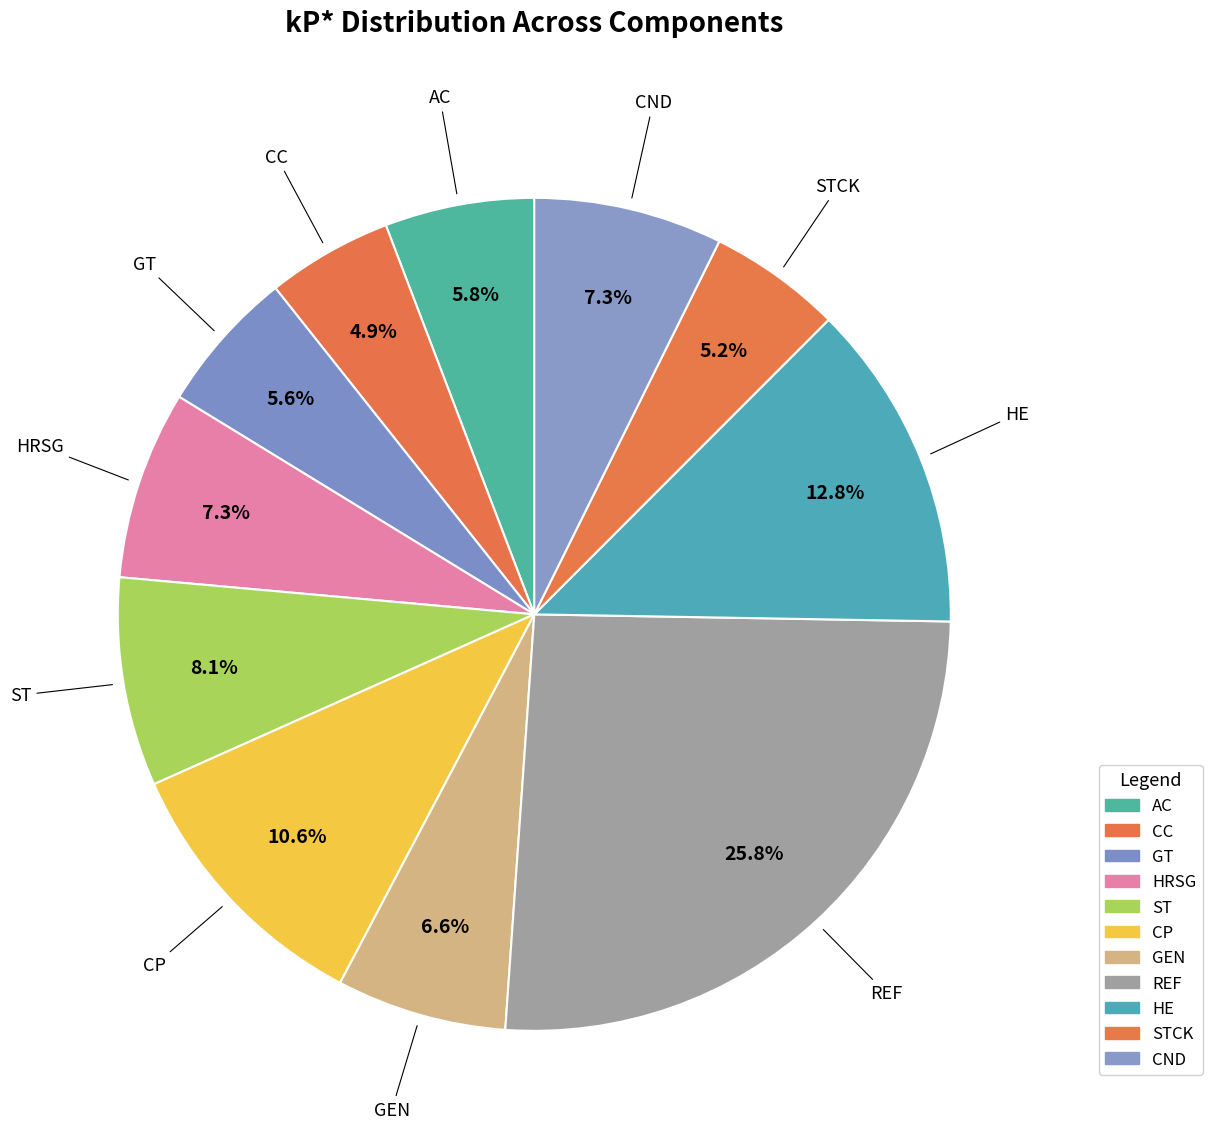

How many slices are in this pie chart?

11